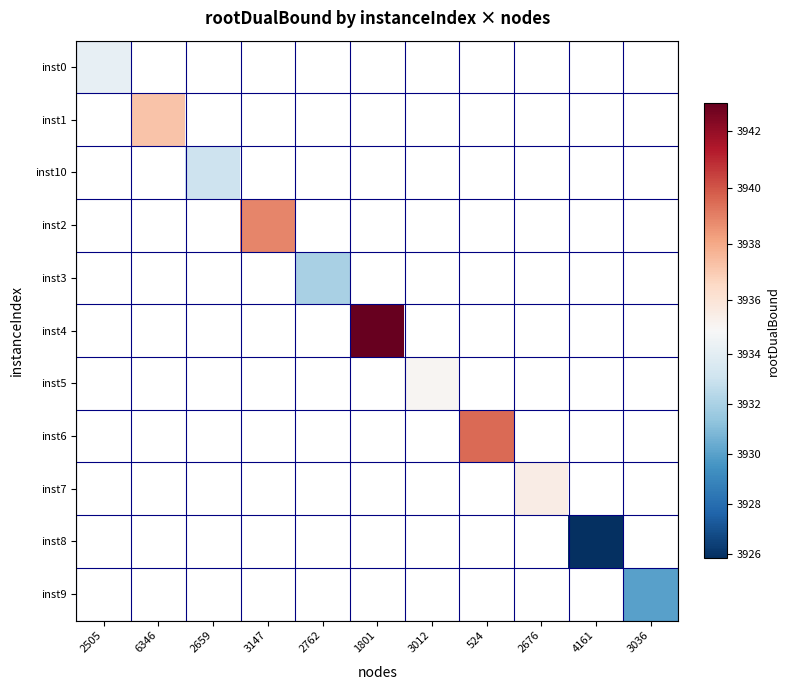

List the labels in order of inst8 value, largest first.

2505, 6346, 2659, 3147, 2762, 1801, 3012, 524, 2676, 4161, 3036